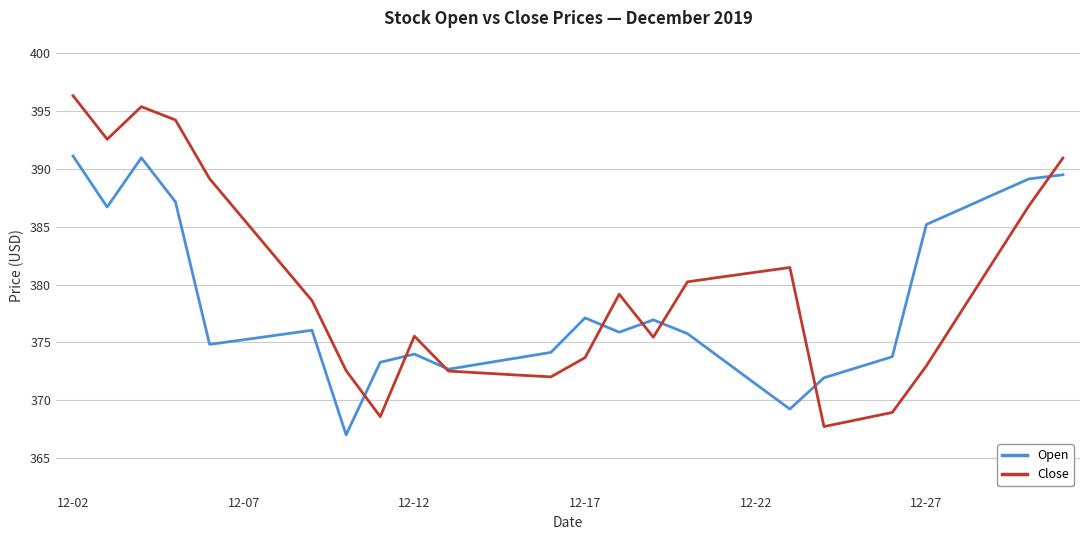

Which series has the largest range (max minus min)?

Close